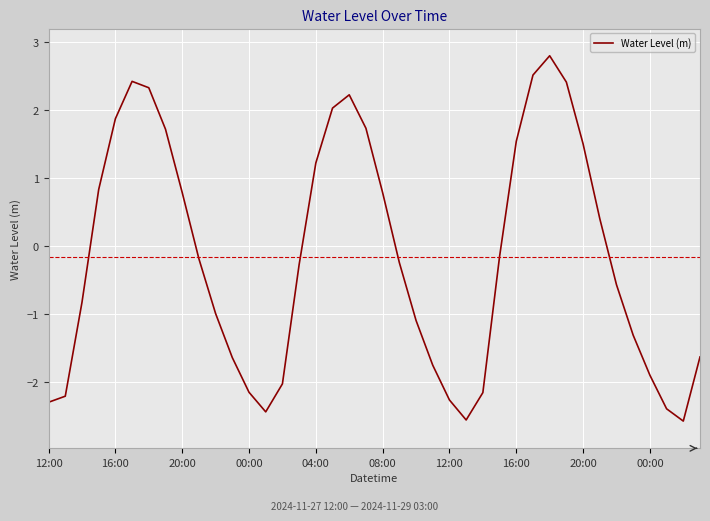

What is the difference between the maximum and minimum values?

5.4